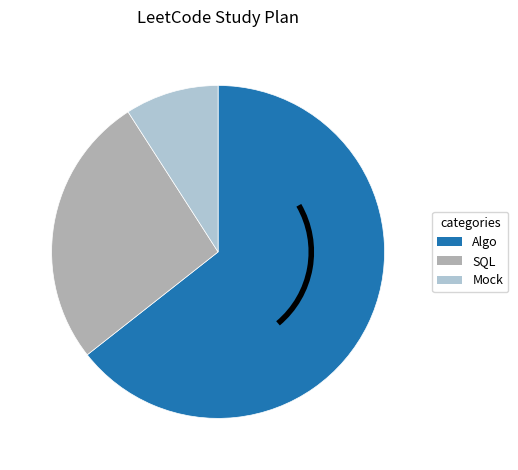

Is there any slice that represents more than half of the pie?

Yes